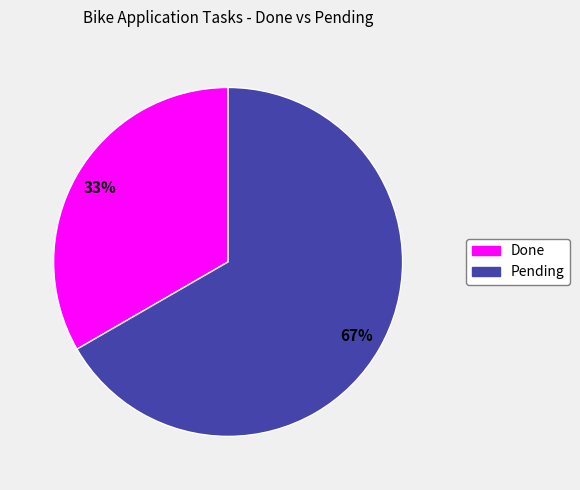

True or false: Done accounts for 33% of the total.

True